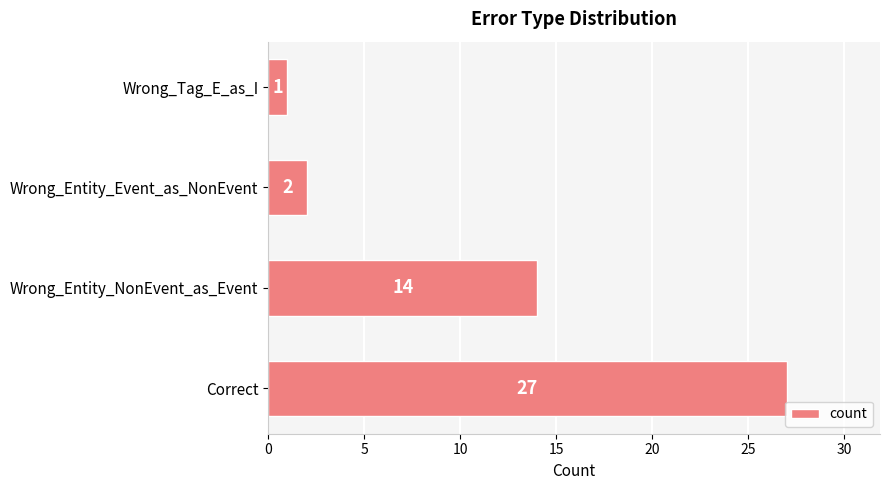

List the labels in order of value, smallest first.

Wrong_Tag_E_as_I, Wrong_Entity_Event_as_NonEvent, Wrong_Entity_NonEvent_as_Event, Correct